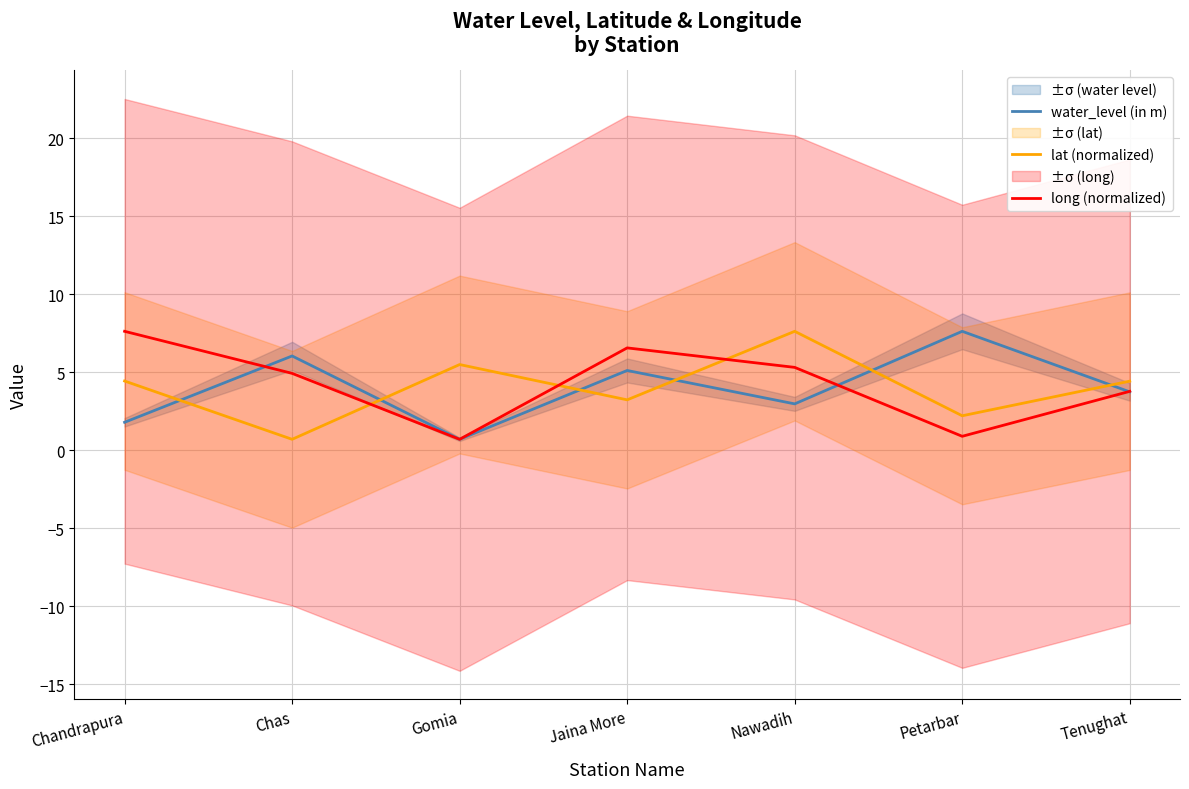

Between Jaina More and Chas, which is larger?

Chas